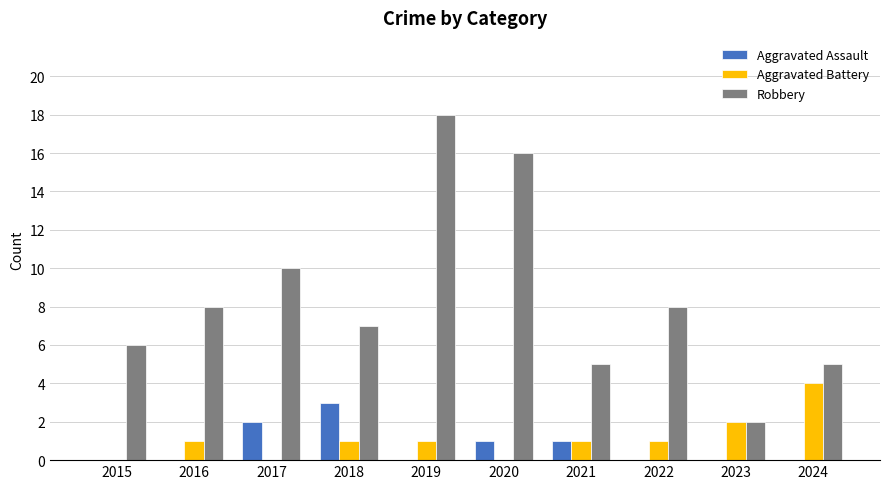

What is the sum of all Aggravated Battery values?

11